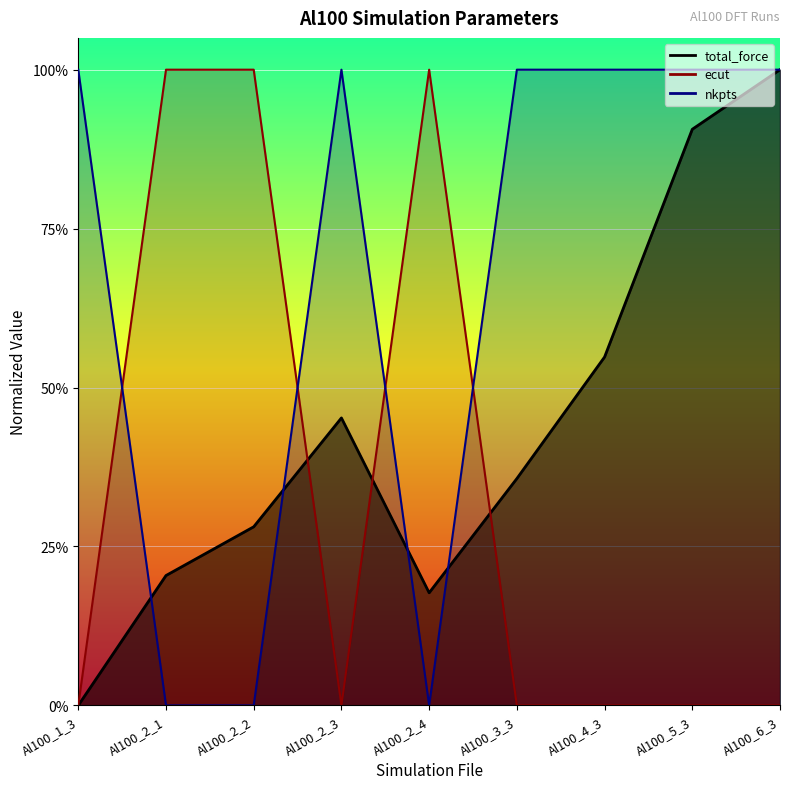

Reading left to right, transcribe all the data shown in this chart.

total_force: 0.0	0.2	0.3	0.5	0.2	0.4	0.5	0.9	1.0
ecut: 0.0	1.0	1.0	0.0	1.0	0.0	0.0	0.0	0.0
nkpts: 1.0	0.0	0.0	1.0	0.0	1.0	1.0	1.0	1.0